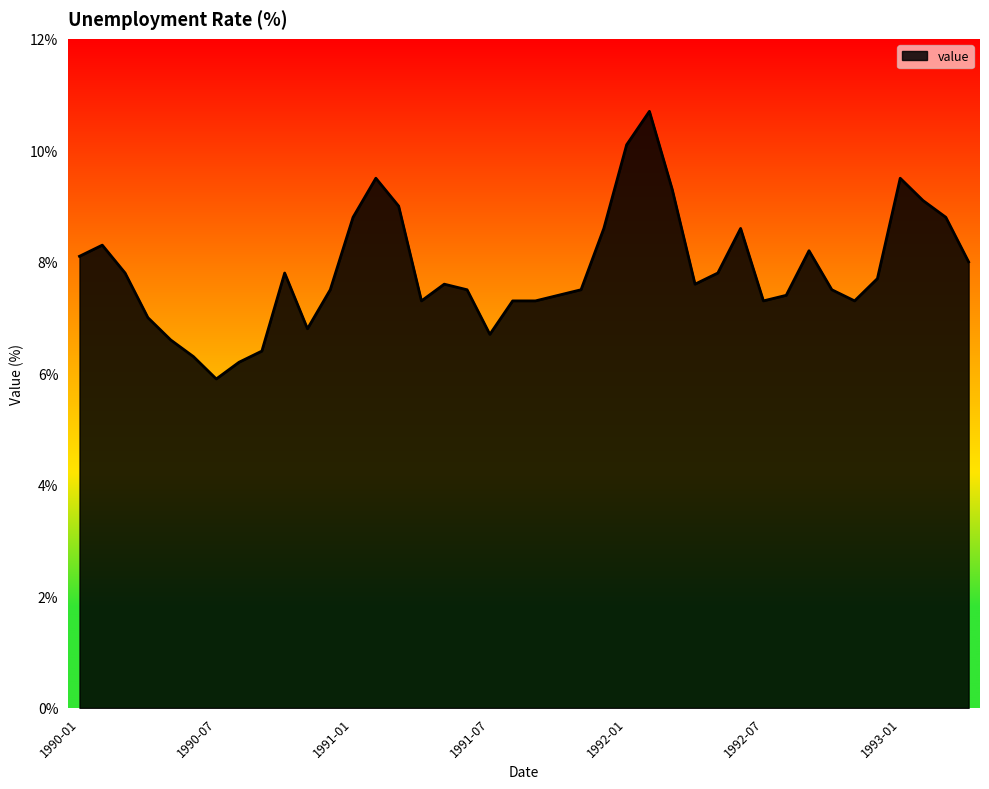

What is the greatest value displayed?

10.7